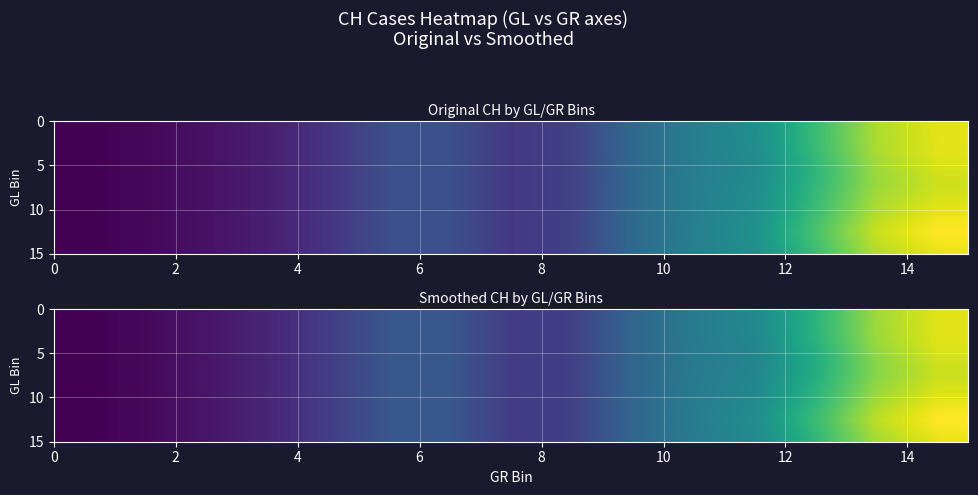

At how many categories does at least one series exceed 1487?

3